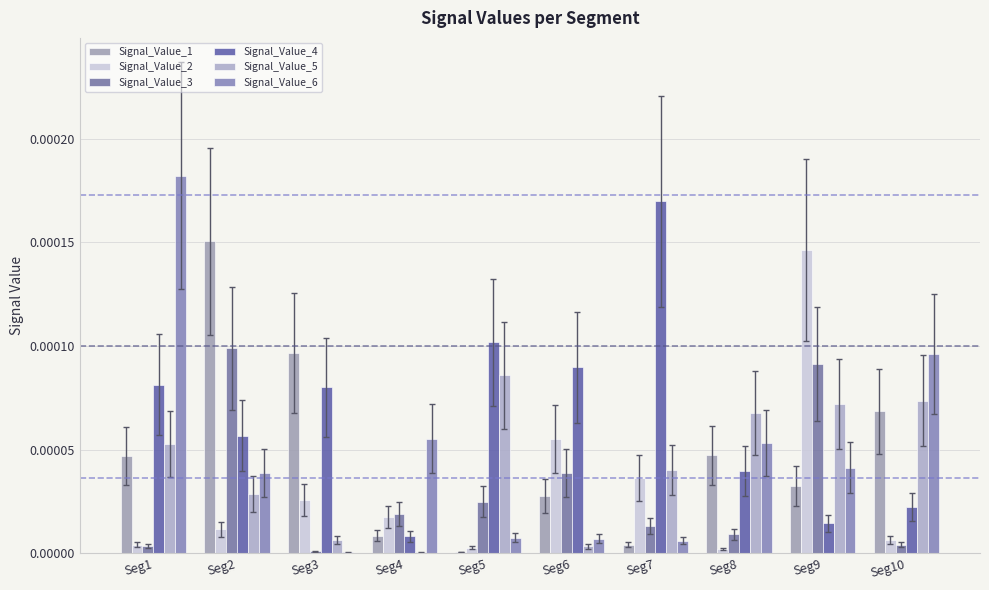

At which category is the sum across all series the highest?

Seg9